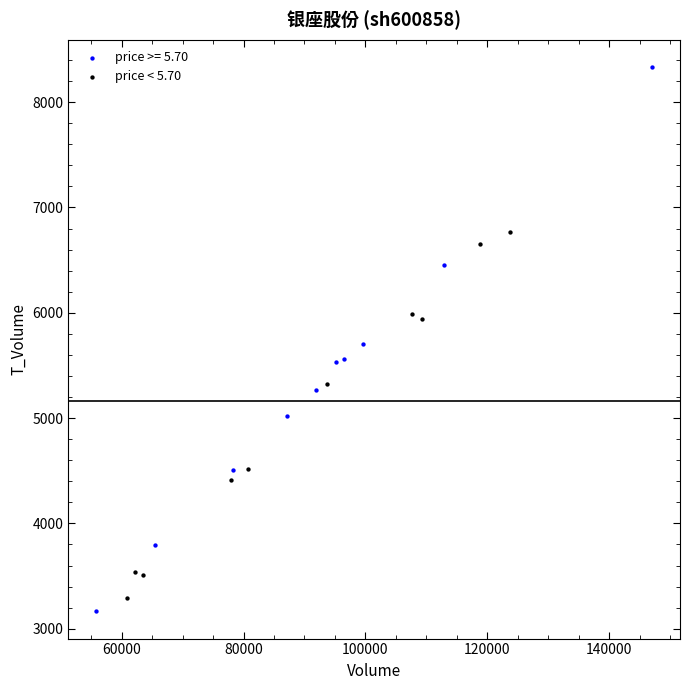

Which series has the widest spread of Y values?

price >= 5.70